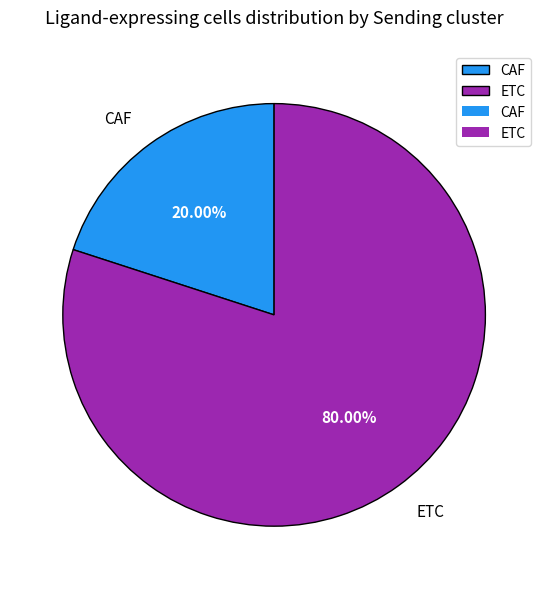

Approximately how many times larger is the value at ETC compared to CAF?

4.0